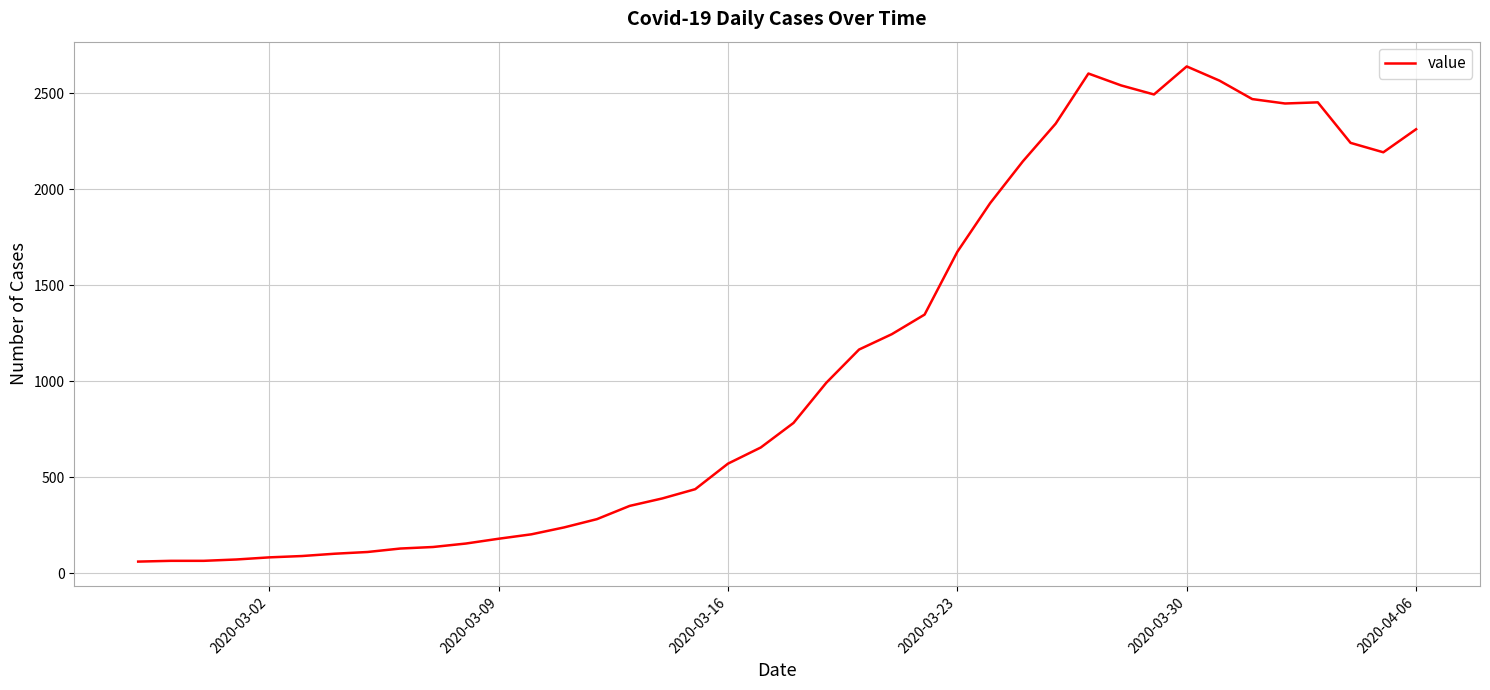

What is the minimum value shown in the chart?

61